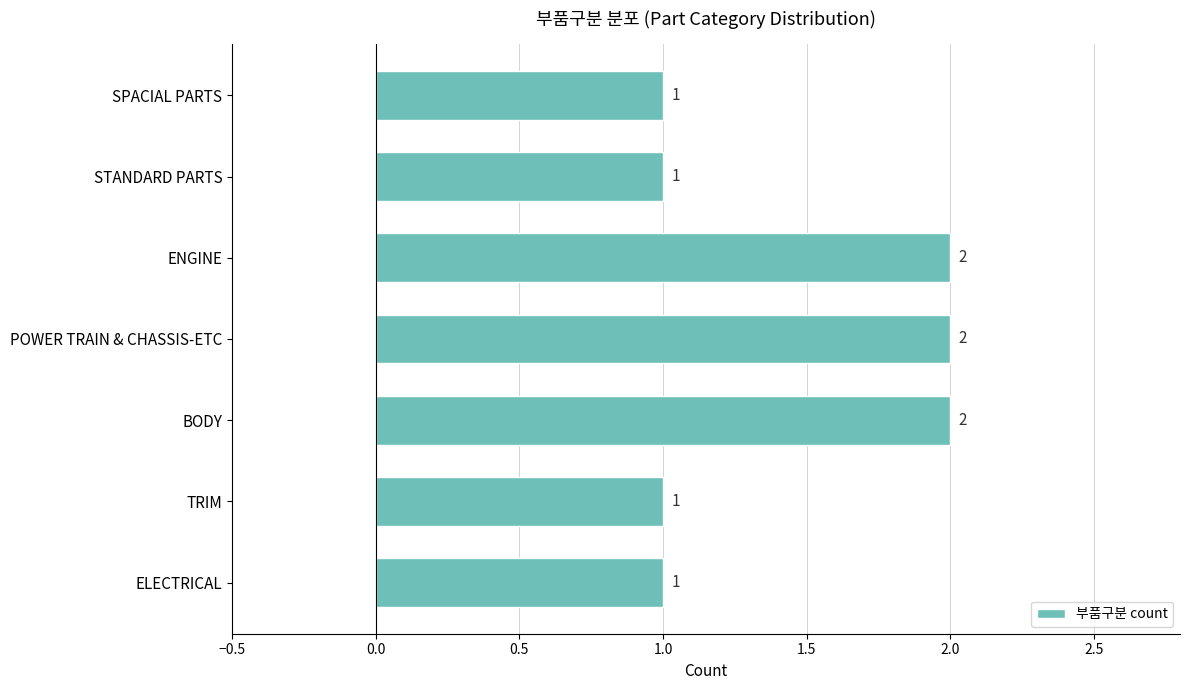

Reading bottom to top, transcribe all the data shown in this chart.

ELECTRICAL=1	TRIM=1	BODY=2	POWER TRAIN & CHASSIS-ETC=2	ENGINE=2	STANDARD PARTS=1	SPACIAL PARTS=1